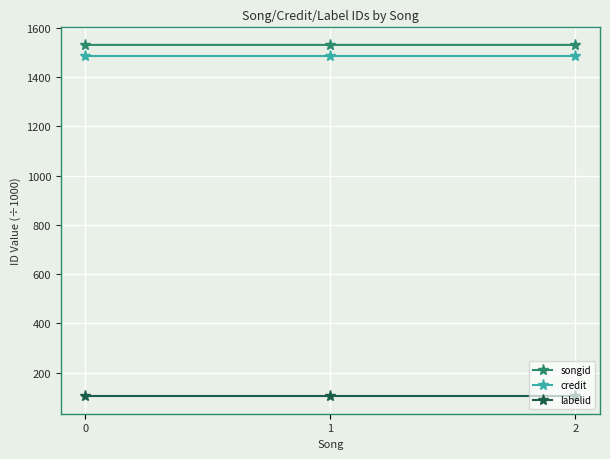

What is the spread (max minus min) of values at 2?

1426.8